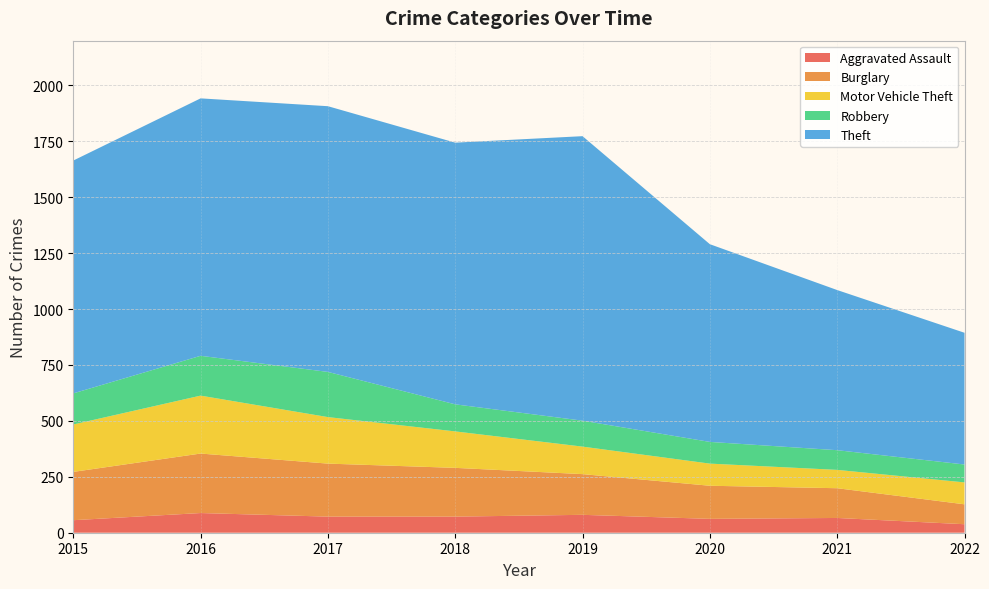

Reading left to right, what are all the values shown in this chart?

Aggravated Assault: 56	88	72	72	80	62	66	38
Burglary: 216	266	237	218	182	148	133	89
Motor Vehicle Theft: 212	259	208	163	123	99	82	98
Robbery: 139	178	202	121	116	97	88	80
Theft: 1041	1151	1188	1170	1272	884	716	589